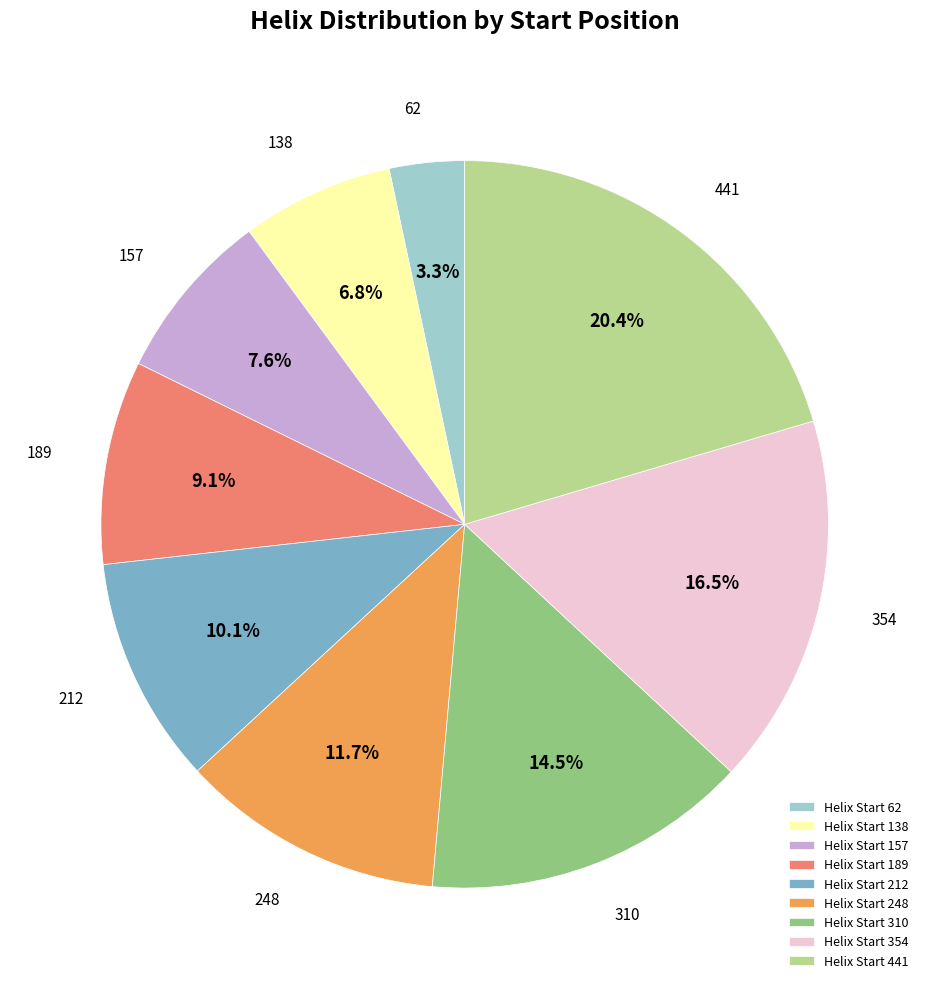

What is the smallest slice in the pie chart?

62